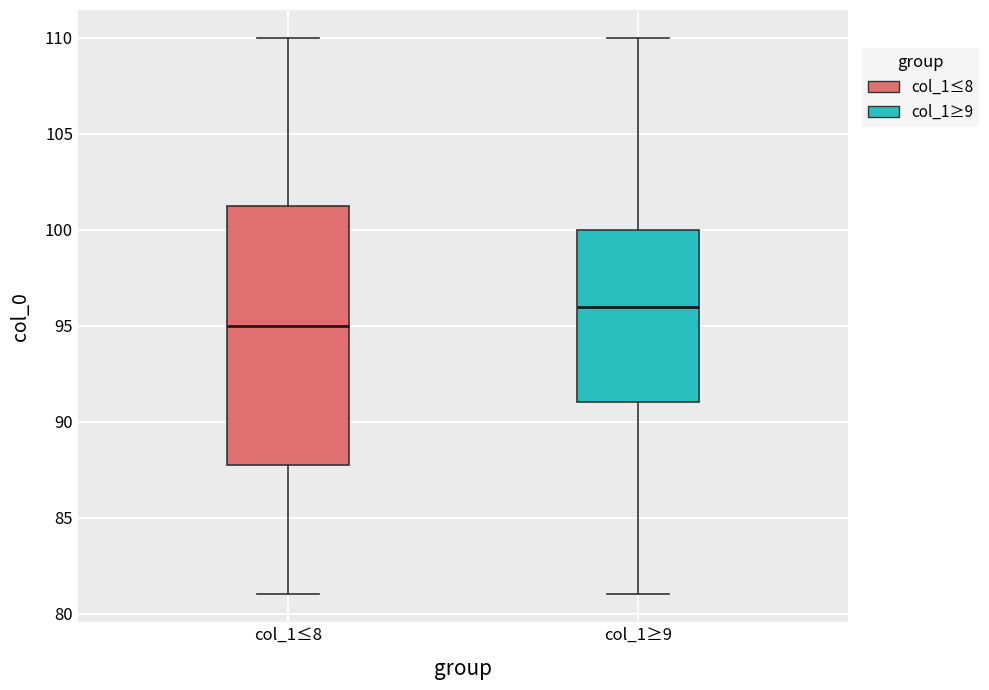

Reading left to right, read every box against the y-axis: the position of its median line, the range the box covers, and the ends of its whiskers. The values are not printed on the chart, so give them approximately, as read against the axis.

col_1≤8: median 95.0, box 88.0 to 101.5, whiskers 81.0 to 110.0
col_1≥9: median 96.0, box 91.0 to 100.0, whiskers 81.0 to 110.0